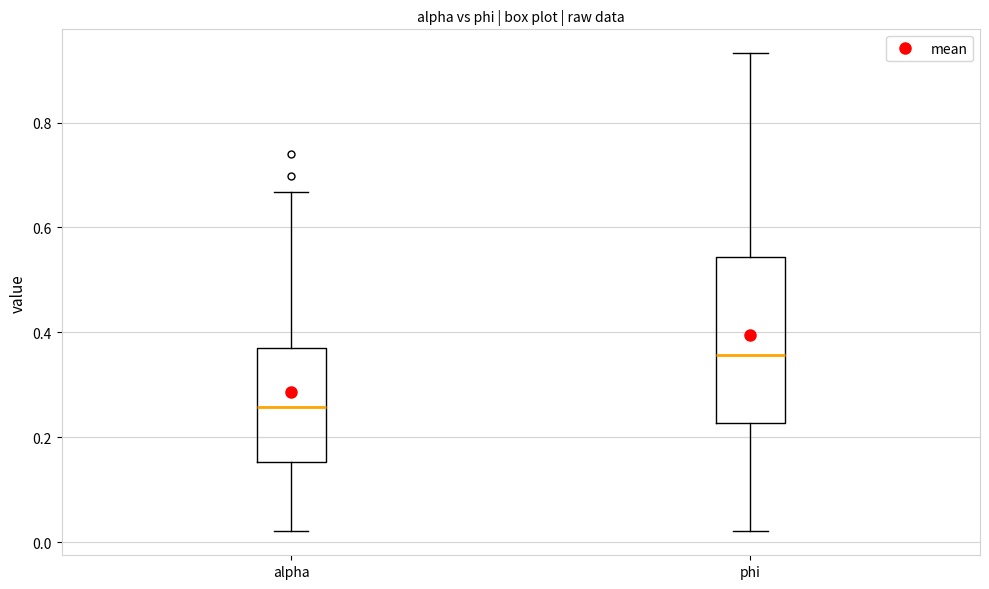

Comparing the boxes themselves (not the whiskers), which one is the tallest?

phi